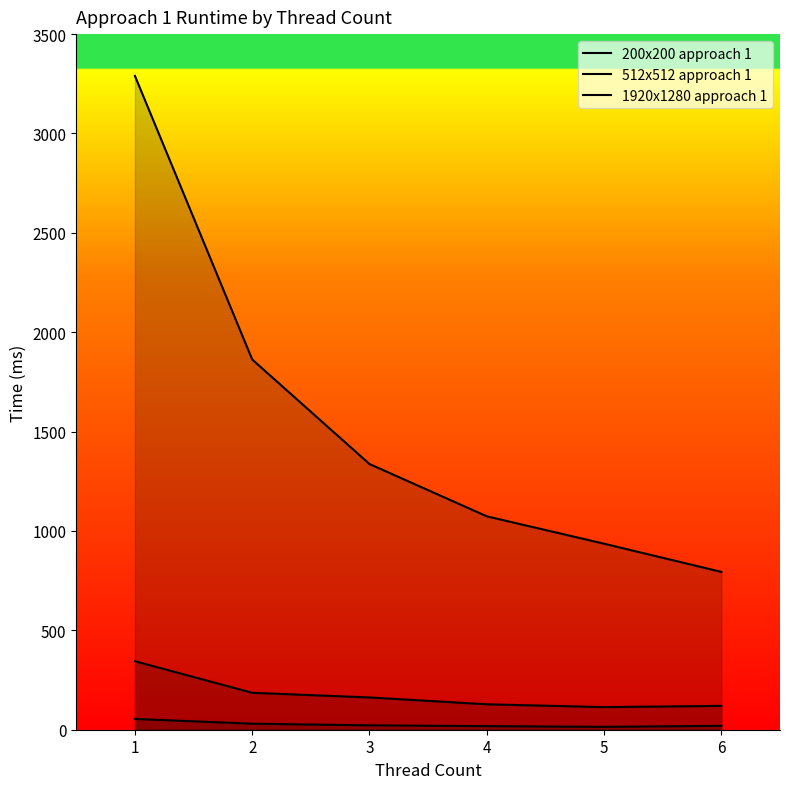

What is the highest value of the 200x200 approach 1 series?

54.3